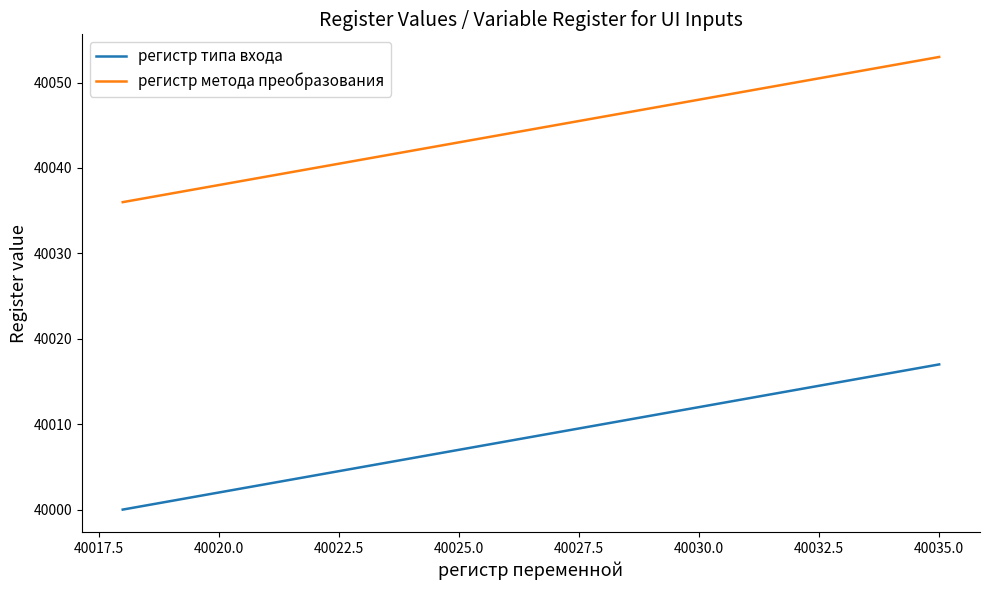

True or false: регистр типа входа and регистр метода преобразования intersect in this chart.

False